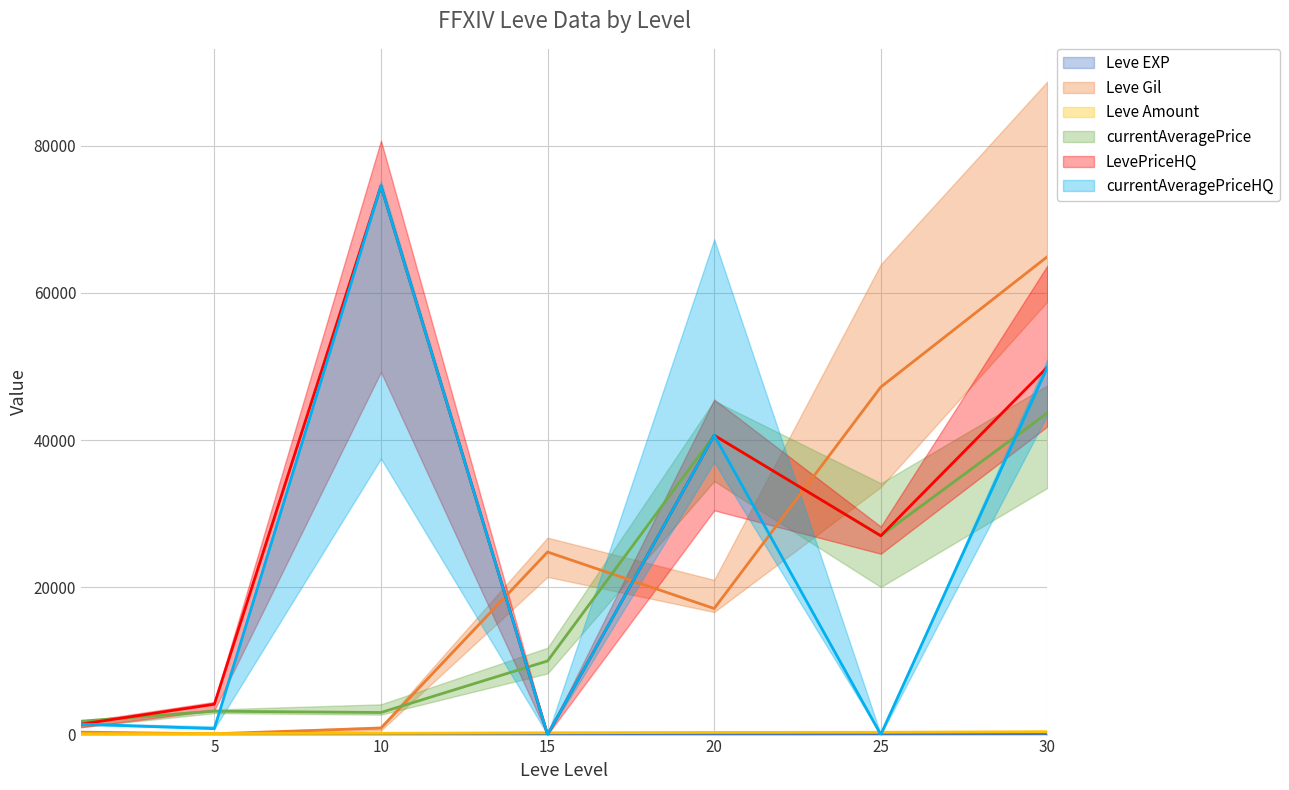

What is the difference between the second highest and minimum values in the Leve EXP series?

46